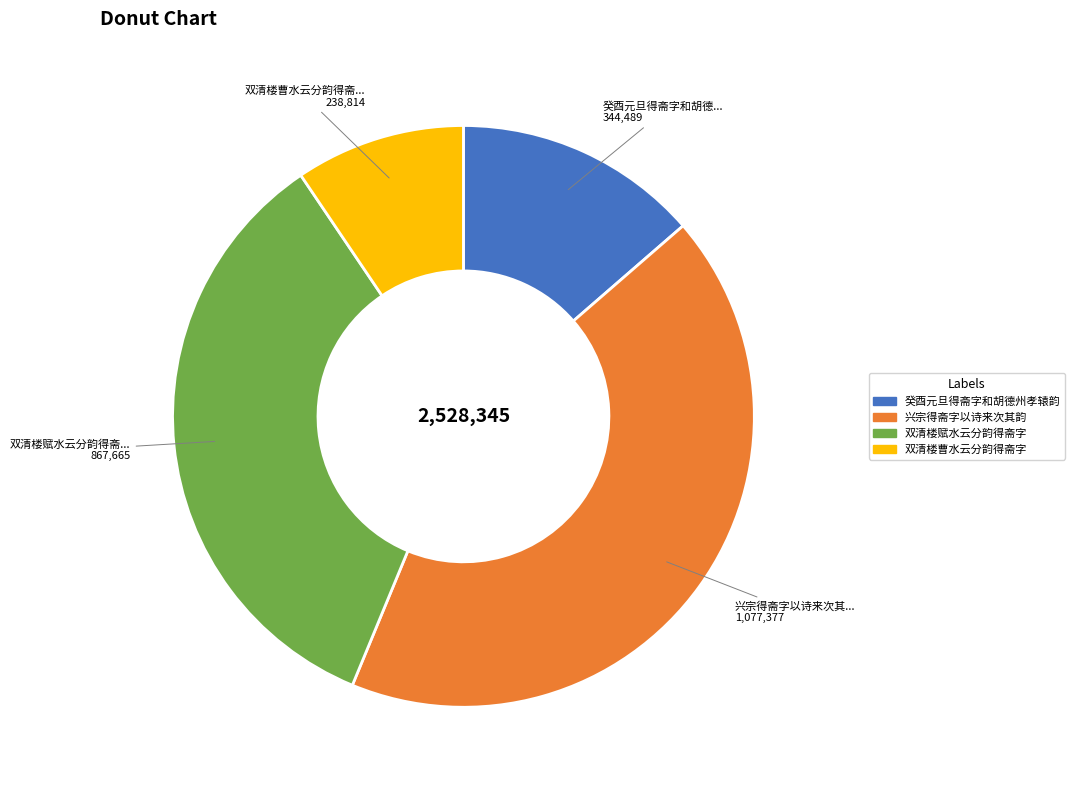

Which has a higher value, 双清楼曹水云分韵得斋字 or 双清楼赋水云分韵得斋字?

双清楼赋水云分韵得斋字